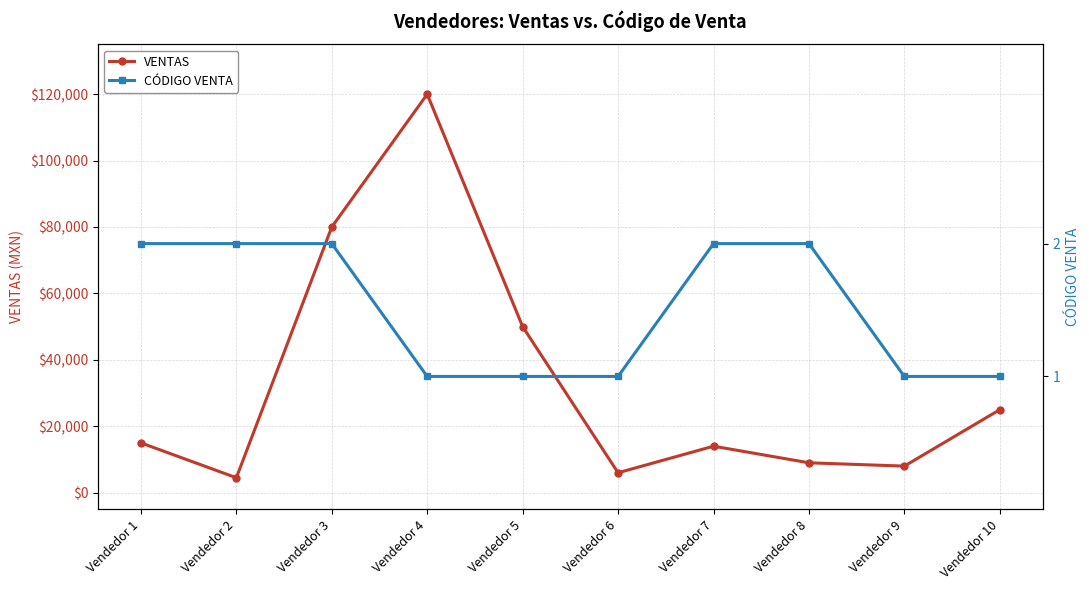

What is the sum of the CÓDIGO VENTA values at Vendedor 2 and Vendedor 9?

3